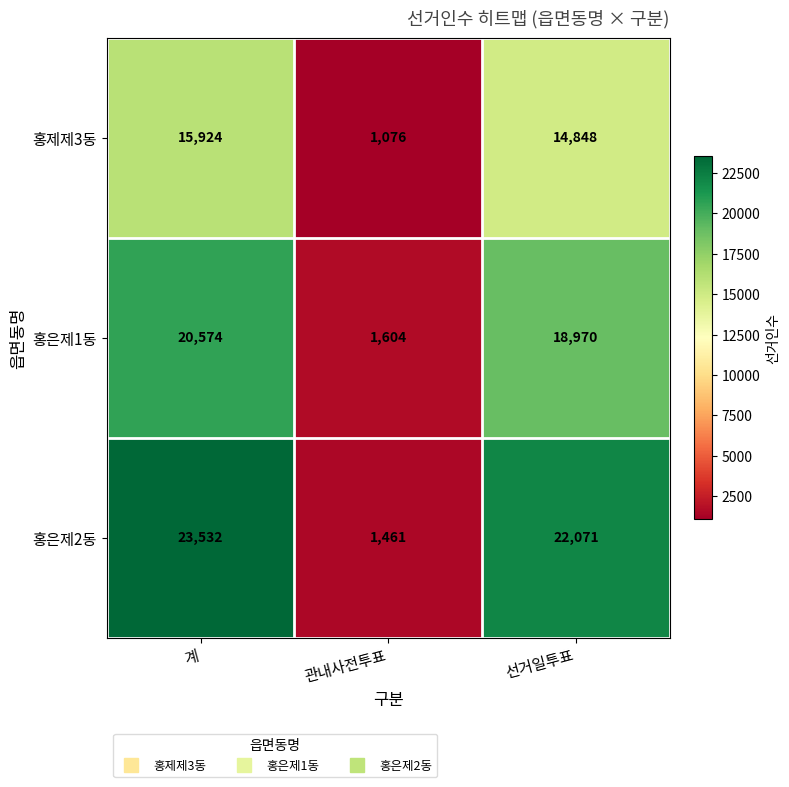

The 홍은제1동 series shows 34032 at 계. True or false?

False